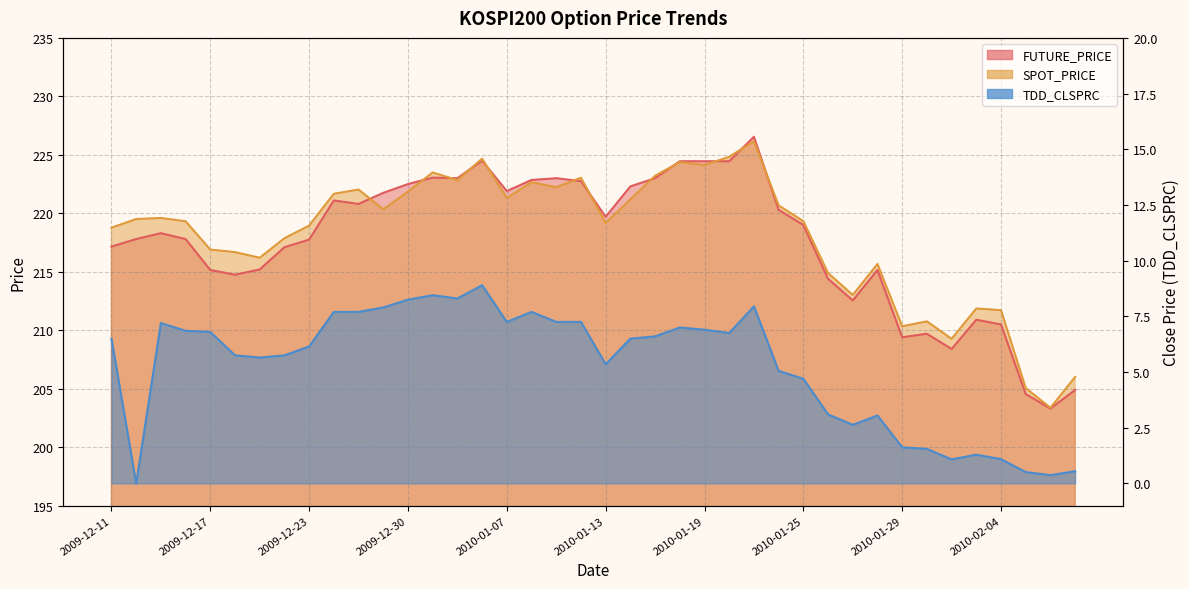

In SPOT_PRICE, how many points are higher than both neighbors (excluding endpoints)?

11